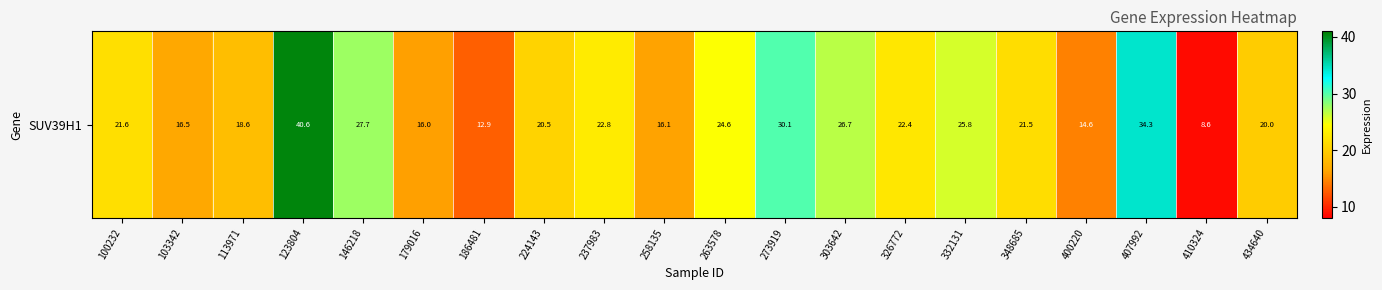

What is the change in value from 123804 to 186481?

-27.7